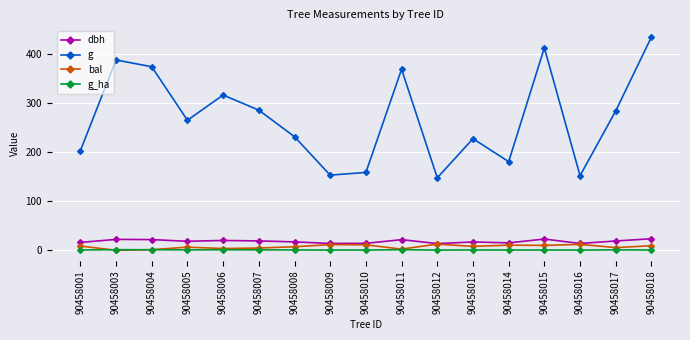

How many distinct data groups are displayed?

4